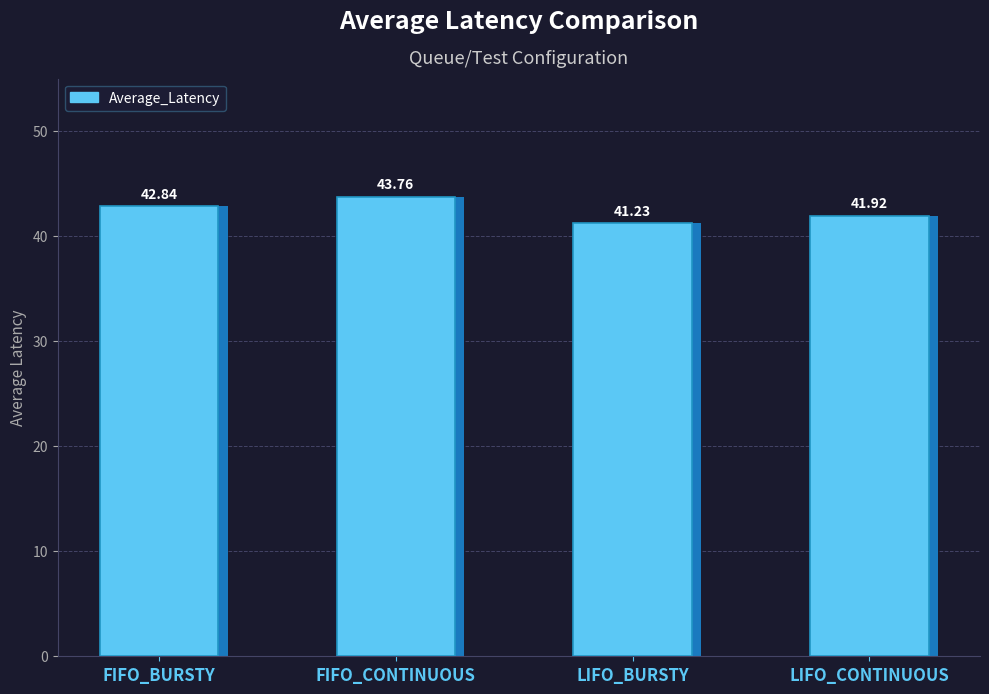

Reading left to right, what are all the values shown in this chart?

FIFO_BURSTY=42.8	FIFO_CONTINUOUS=43.8	LIFO_BURSTY=41.2	LIFO_CONTINUOUS=41.9